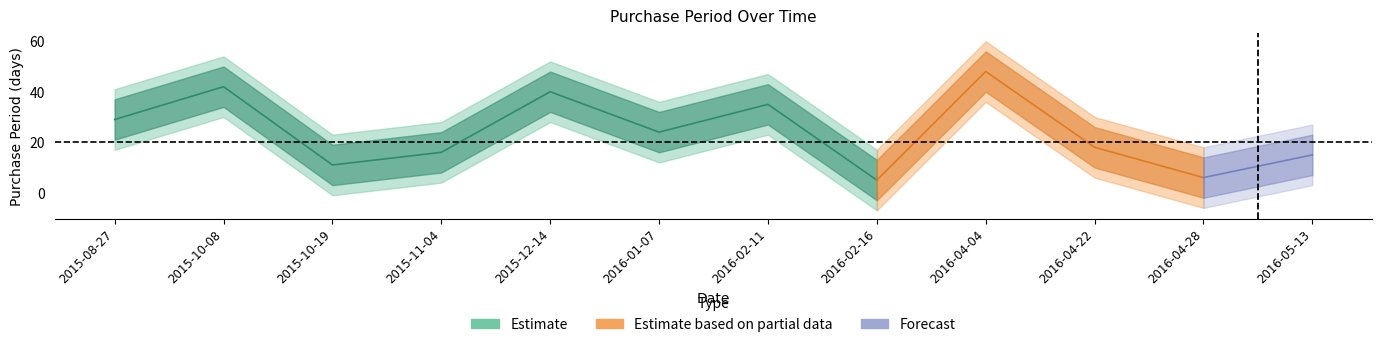

The chart shows a value of 43 at 2016-01-07. True or false?

False